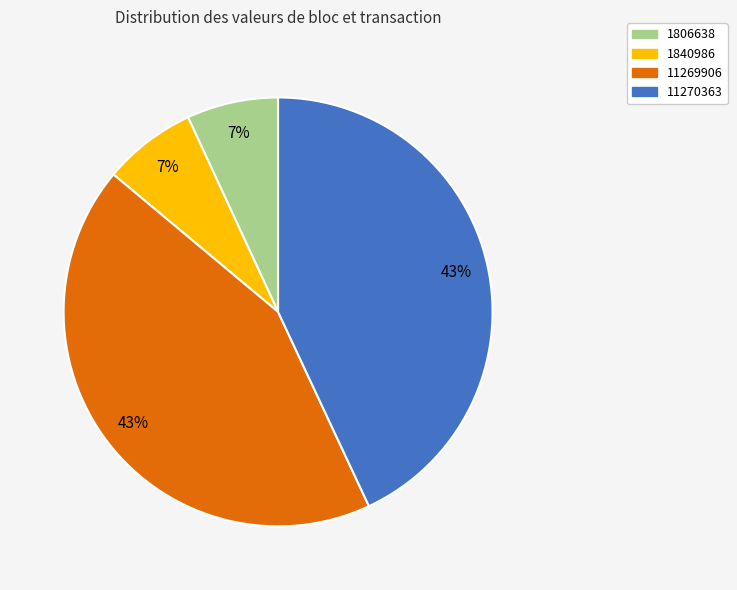

Is there a majority slice in this chart?

No